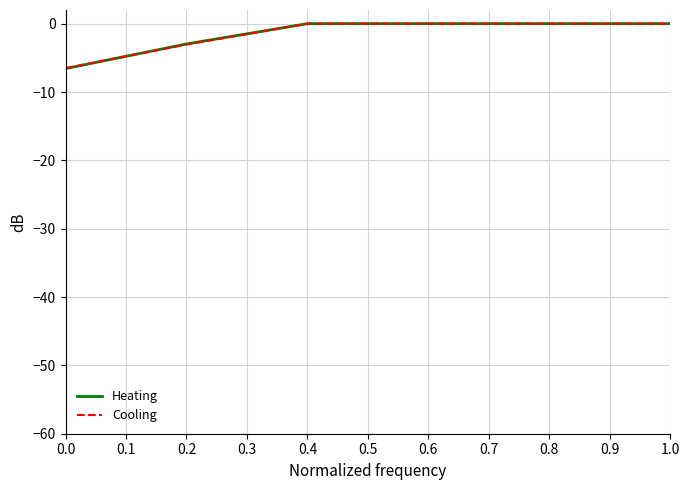

Which series has the widest spread of values?

Heating